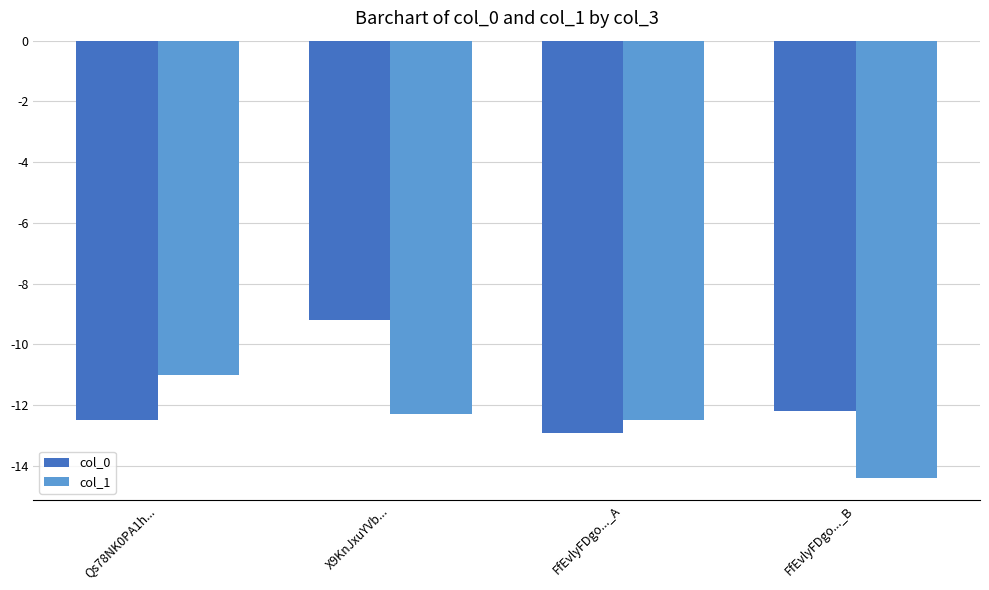

At which label does col_0 reach its minimum?

FfEvlyFDgo..._A